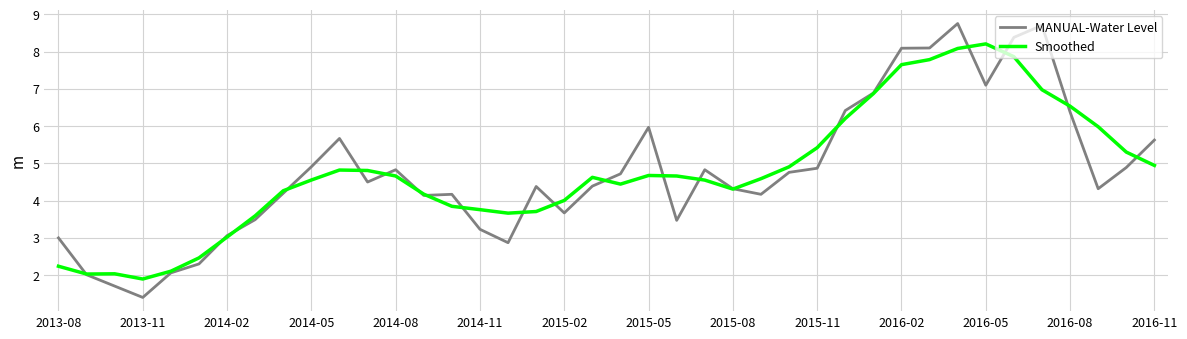

What is the highest value of the Smoothed series?

8.2